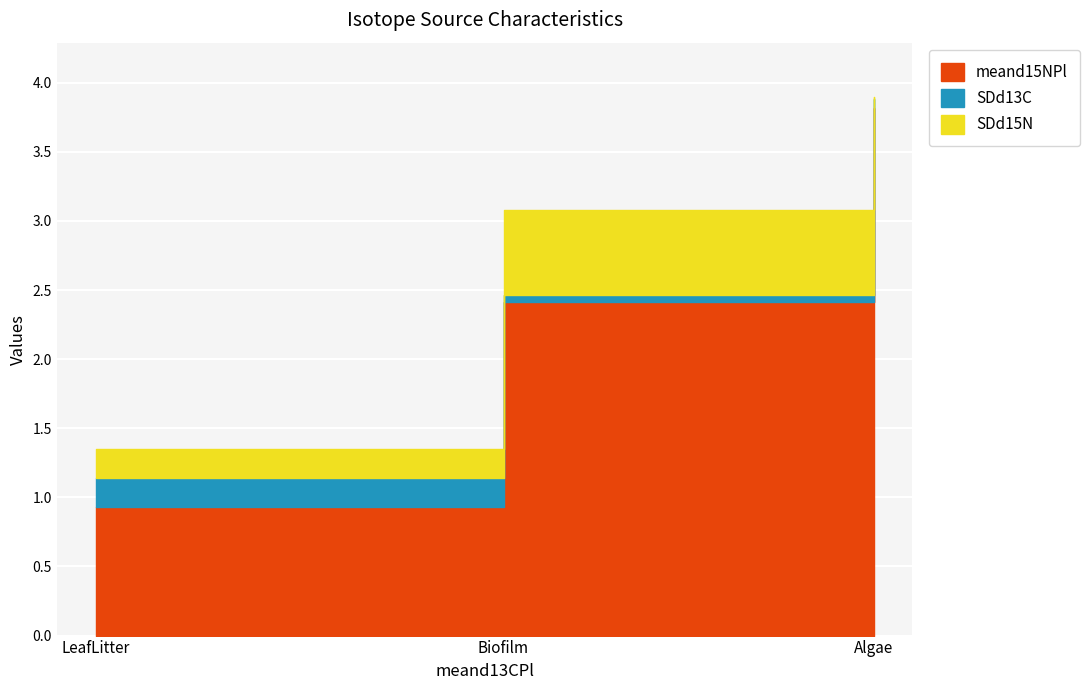

What is the sum of all meand15NPl values?

7.2